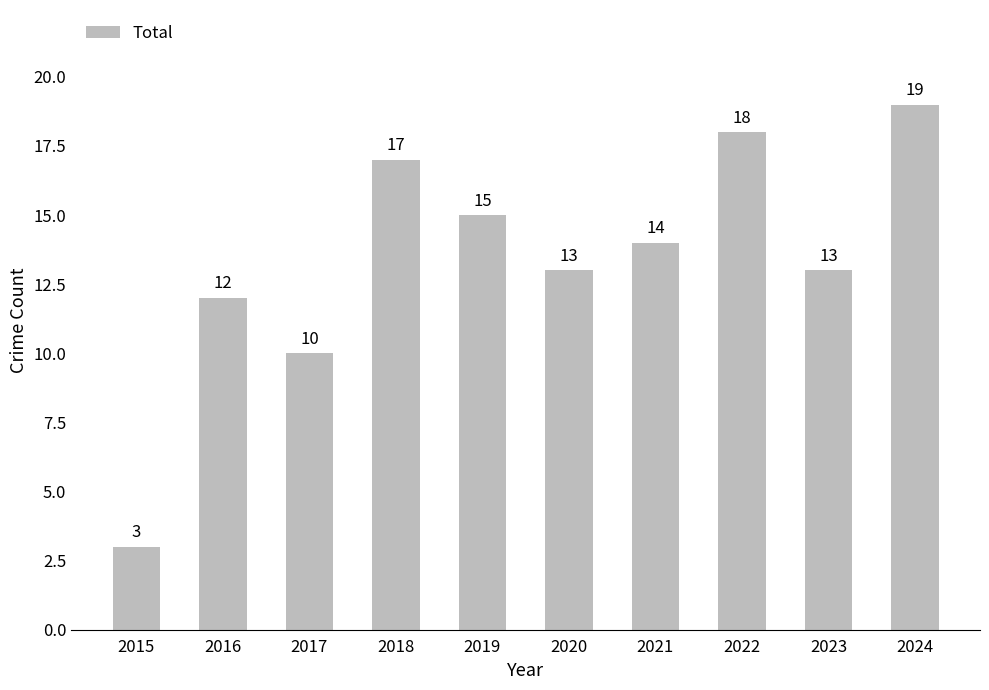

Reading right to left, list all the values displayed in this chart.

19	13	18	14	13	15	17	10	12	3